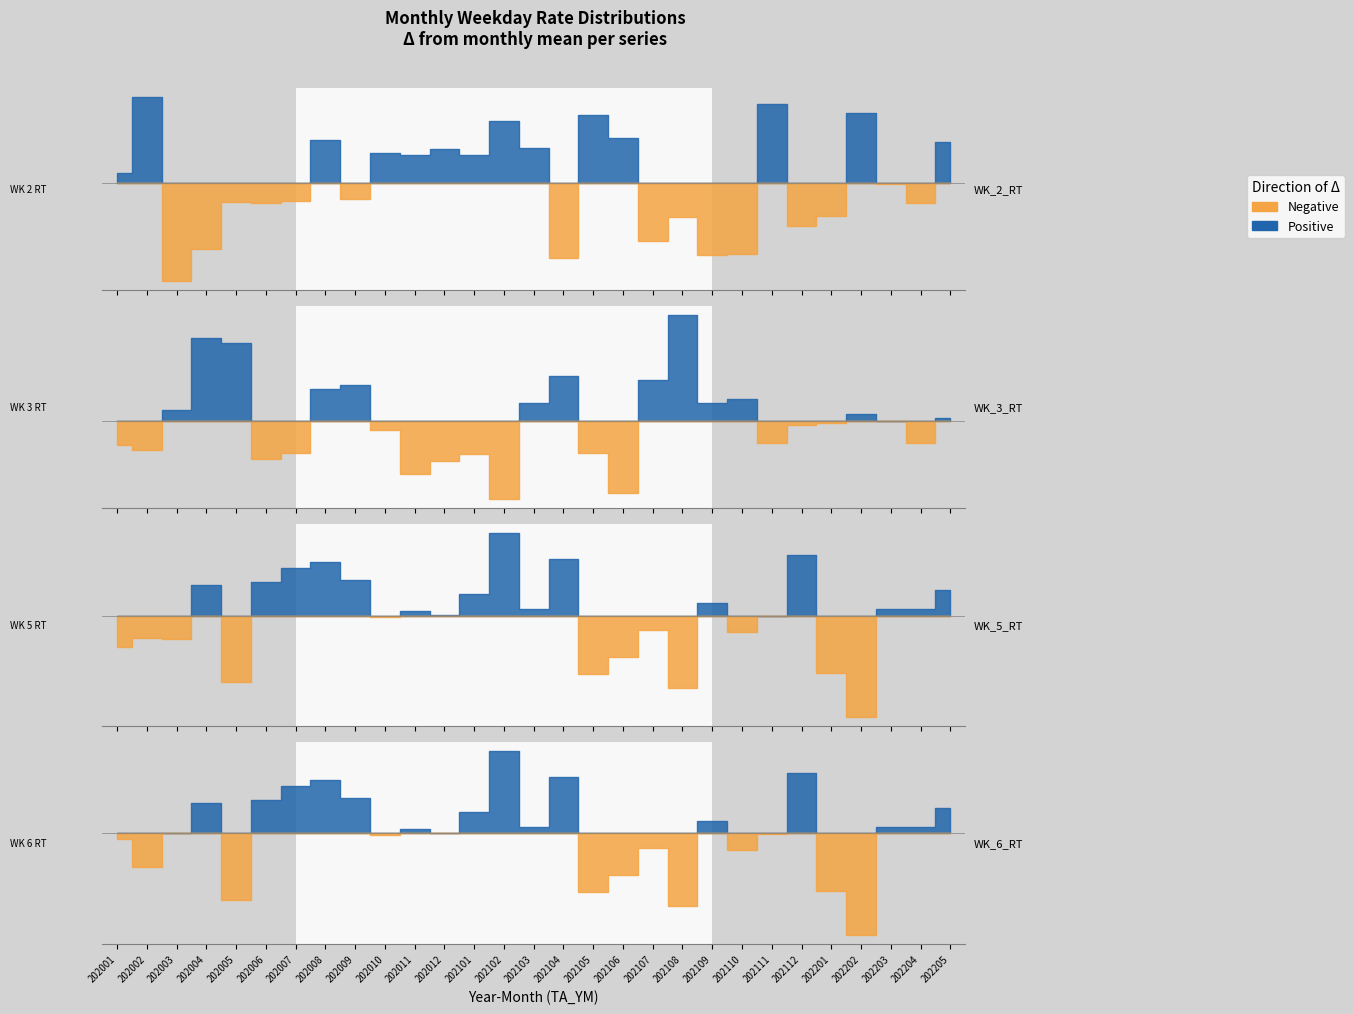

Does the chart have visible grid lines?

No